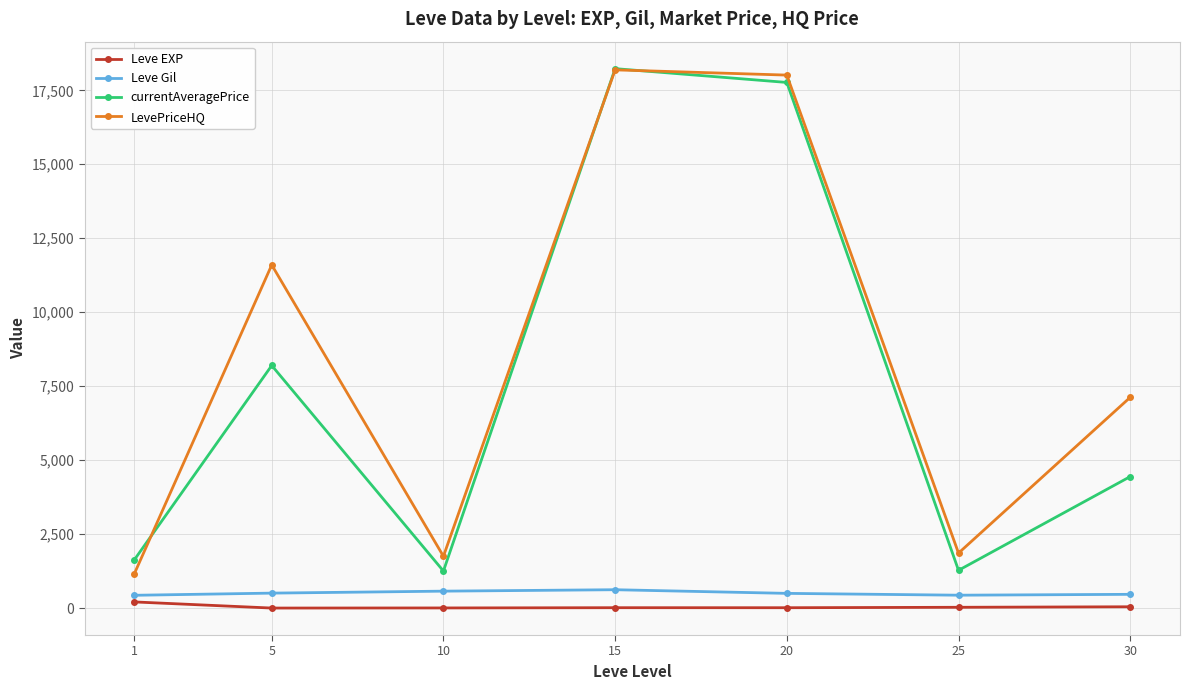

True or false: Leve Gil and currentAveragePrice cross at least once.

False